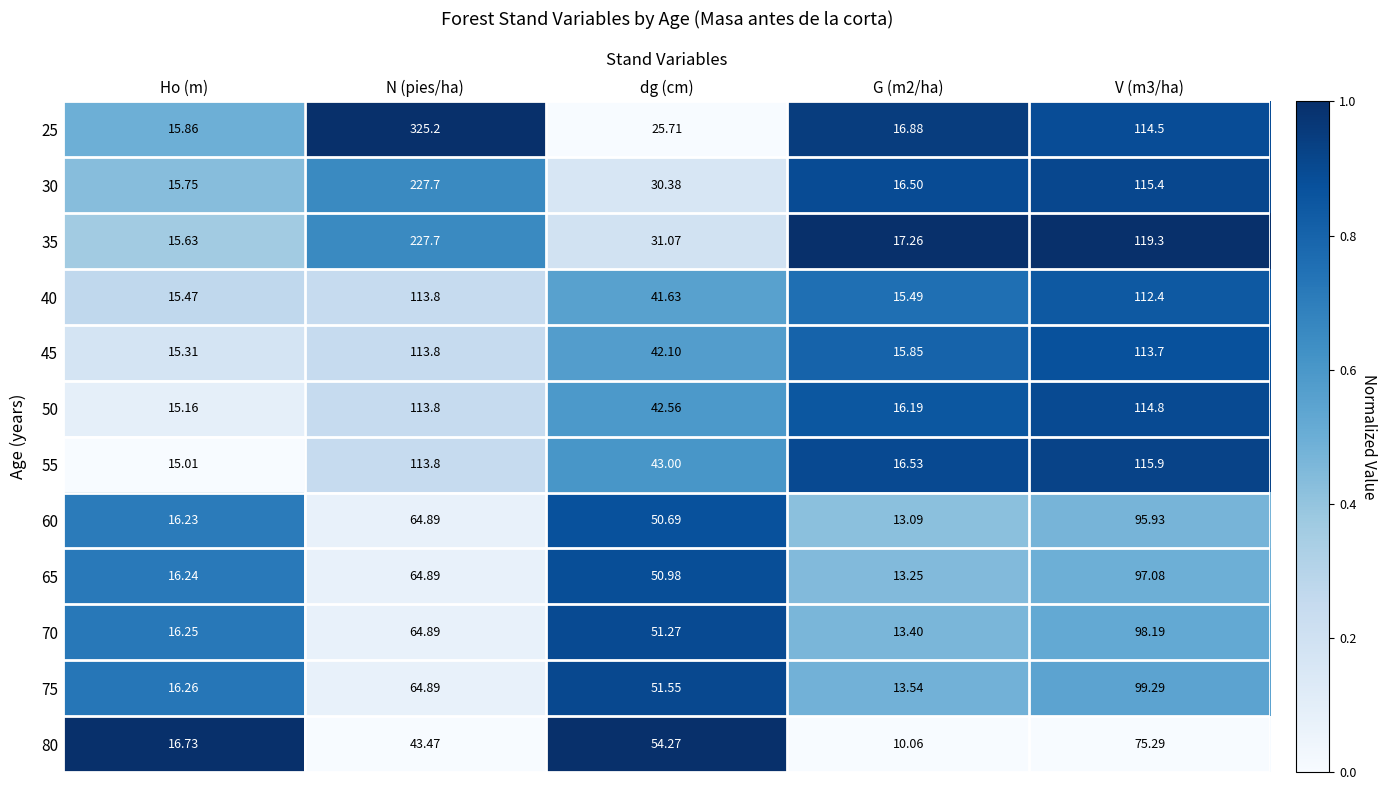

How many data points in 35 are above 31?

3